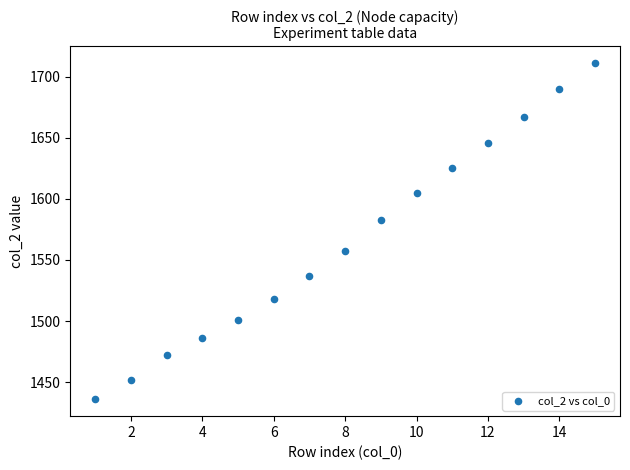

What is the range of X values (max minus min)?

14